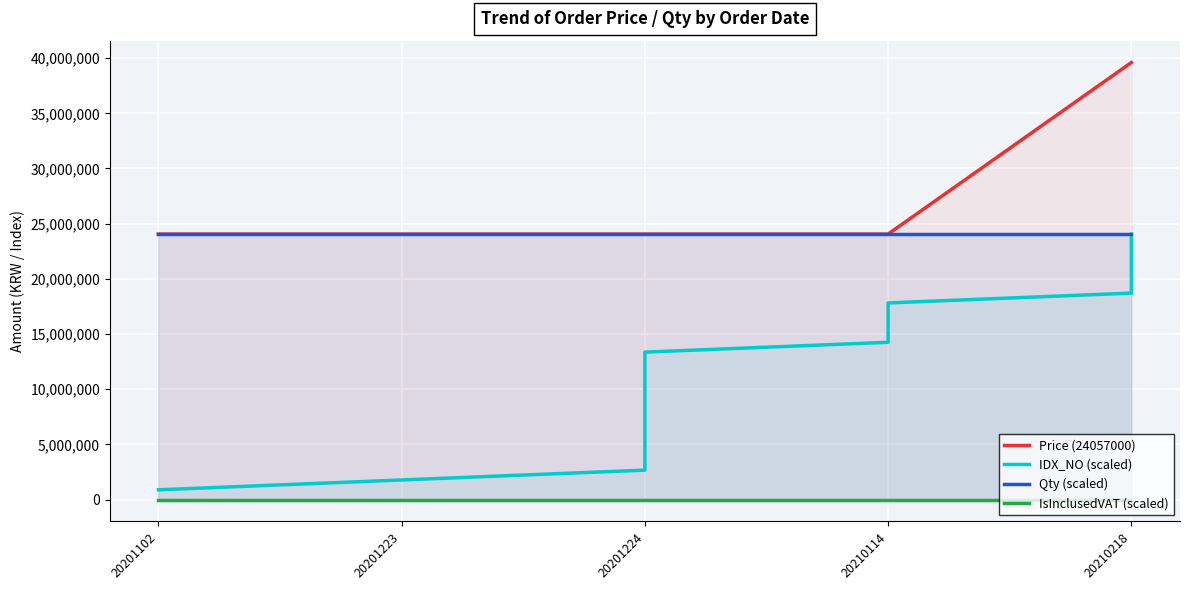

List the series in order of their peak value, highest first.

Price (24057000), IDX_NO (scaled), Qty (scaled), IsInclusedVAT (scaled)